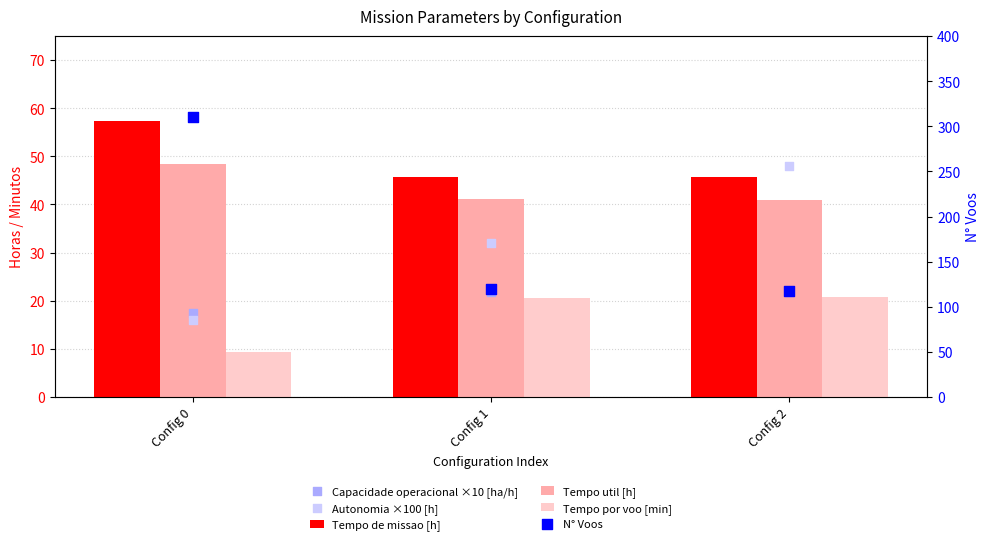

What is the total value across all series at Config 1?

281.3